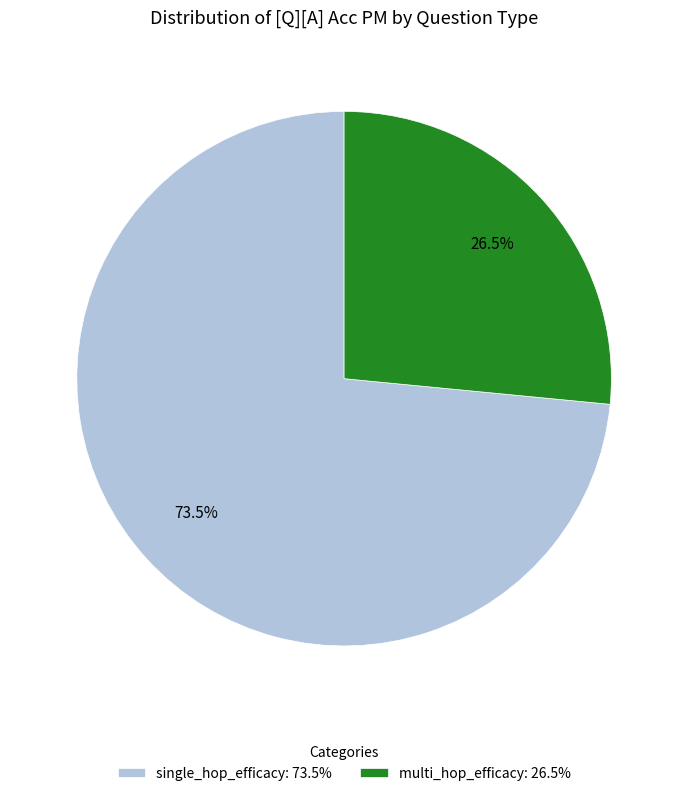

Is single_hop_efficacy: 73.5% the majority of the pie?

Yes